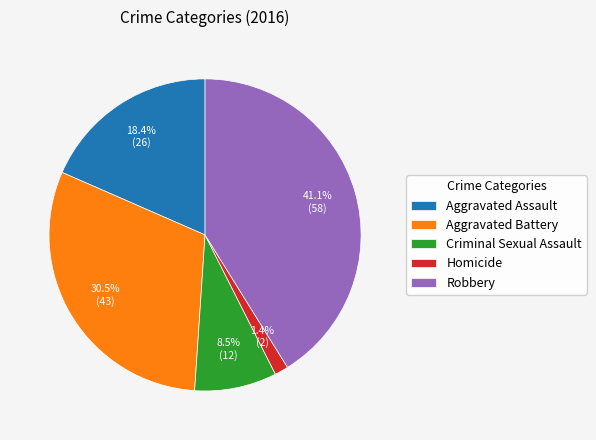

Which category has the smallest portion of the pie?

Homicide